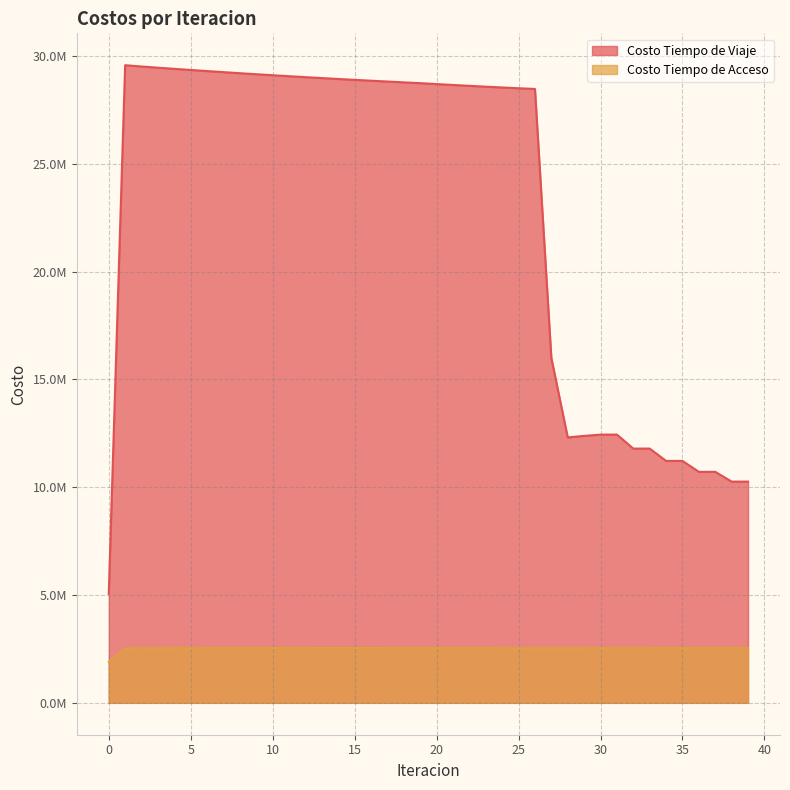

How many categories are shown in the chart?

40